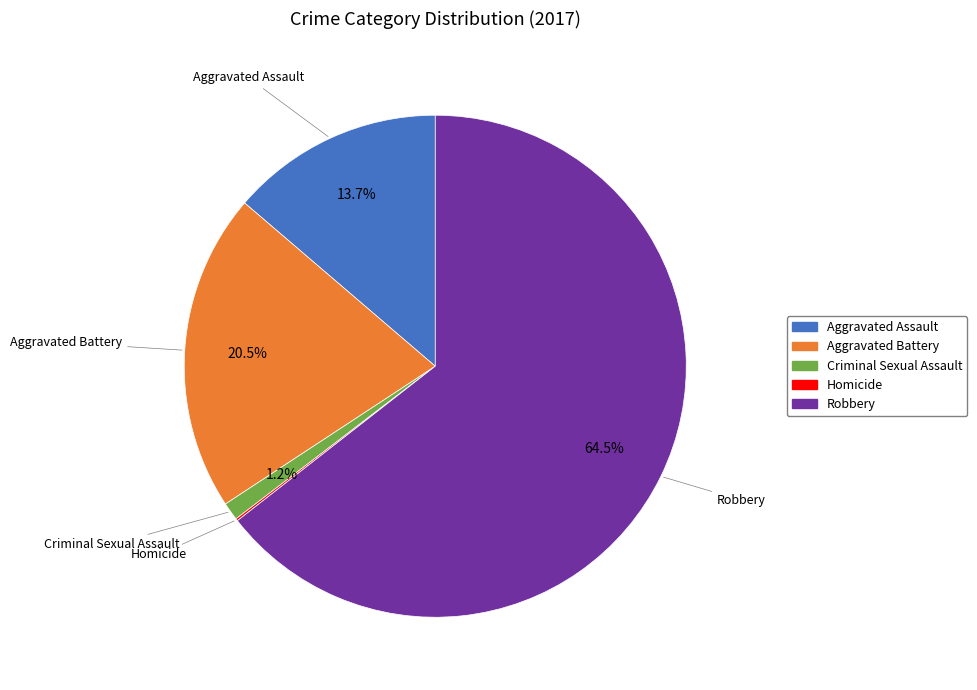

Which category accounts for the majority?

Robbery